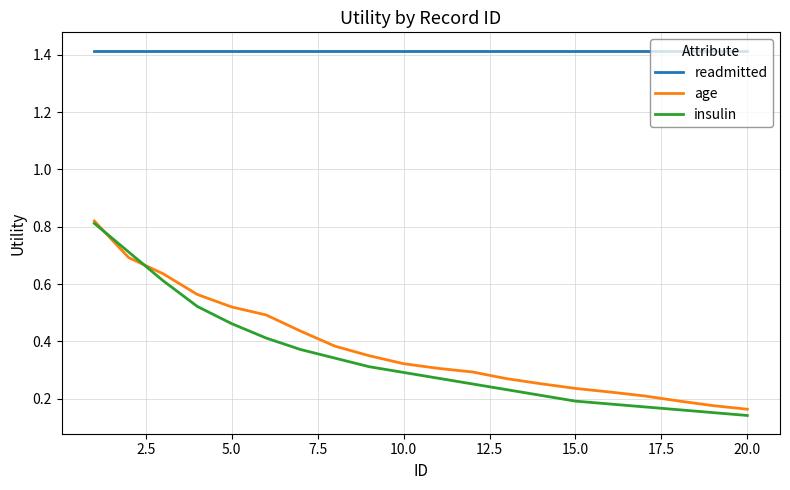

Which series has the largest range (max minus min)?

insulin